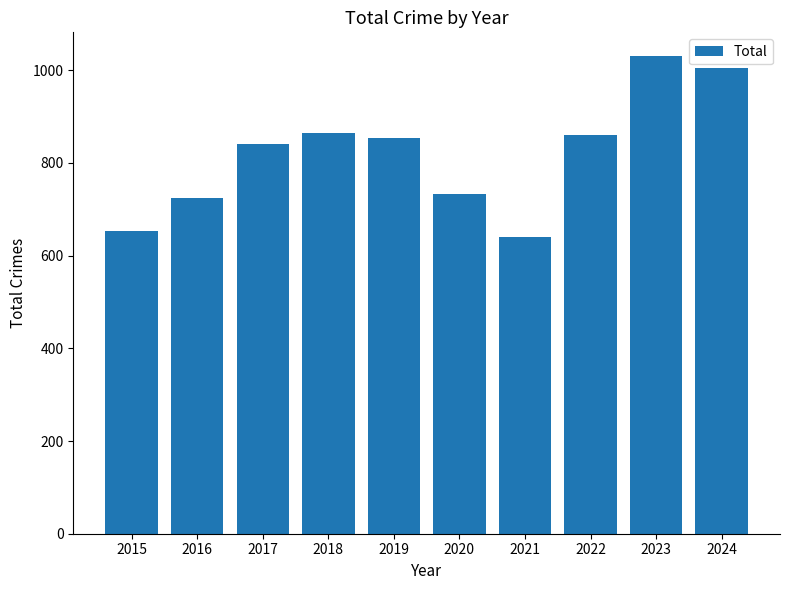

At which label is the value closest to 835?

2017